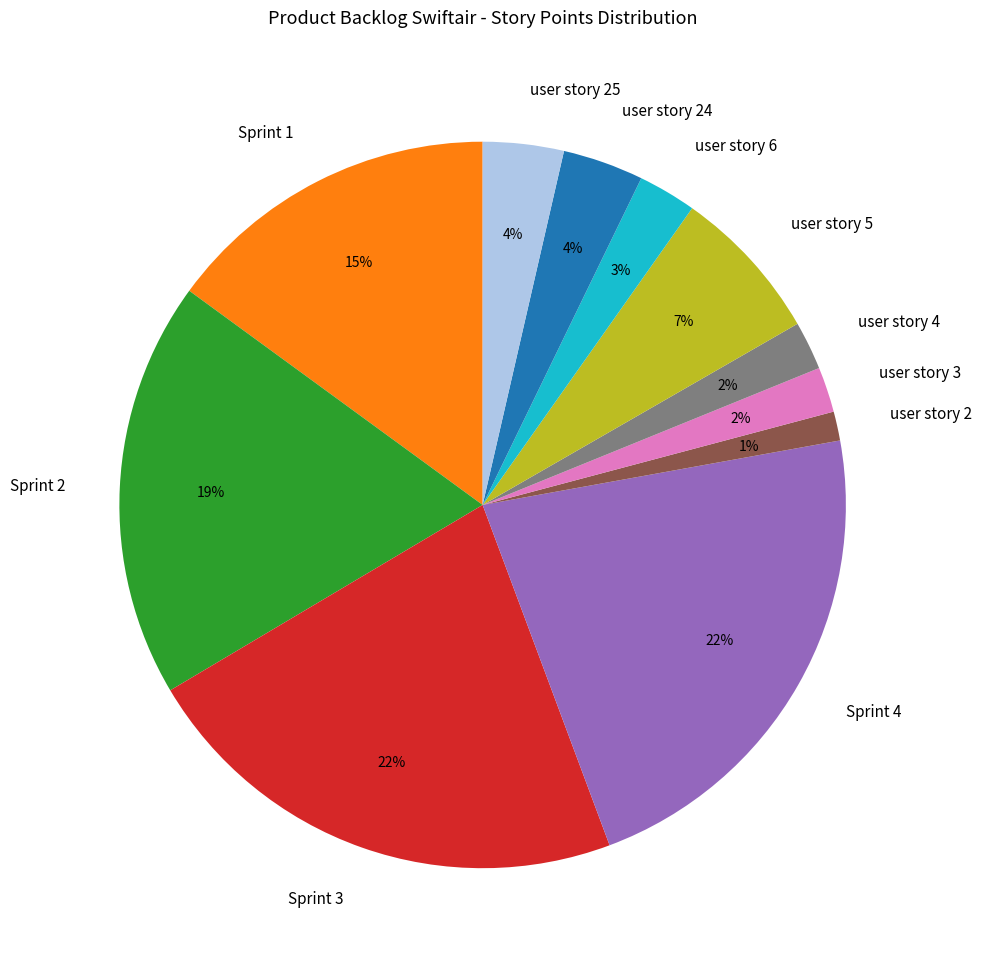

To the nearest percent, what is the average slice percentage?

9%